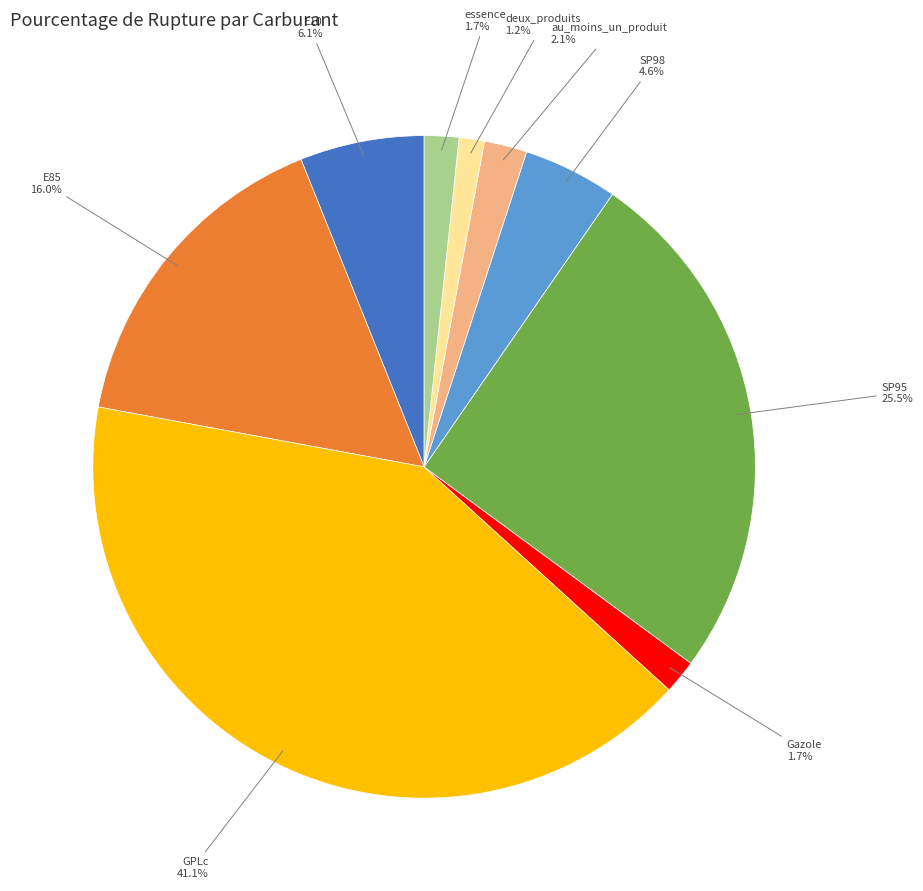

Do E85 and essence together represent more than half of the pie?

No